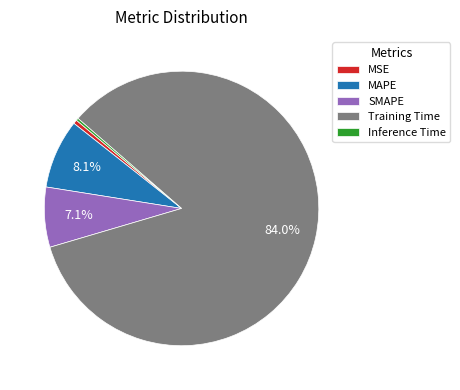

Is there any slice that represents more than half of the pie?

Yes